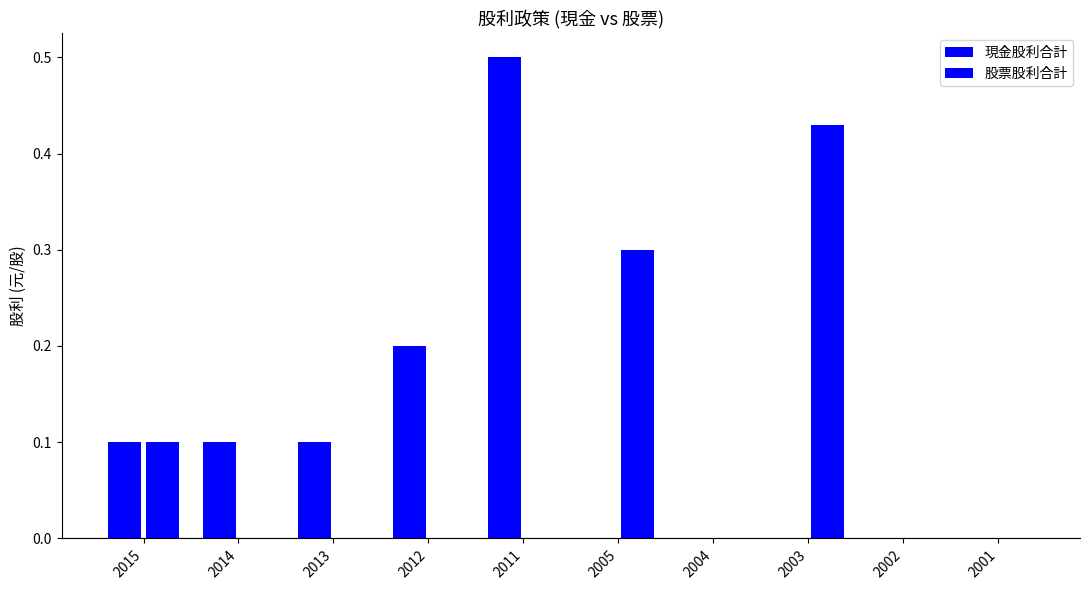

Reading left to right, extract all data points from this chart.

現金股利合計: 0.1	0.1	0.1	0.2	0.5	0.0	0.0	0.0	0.0	0.0
股票股利合計: 0.1	0.0	0.0	0.0	0.0	0.3	0.0	0.4	0.0	0.0